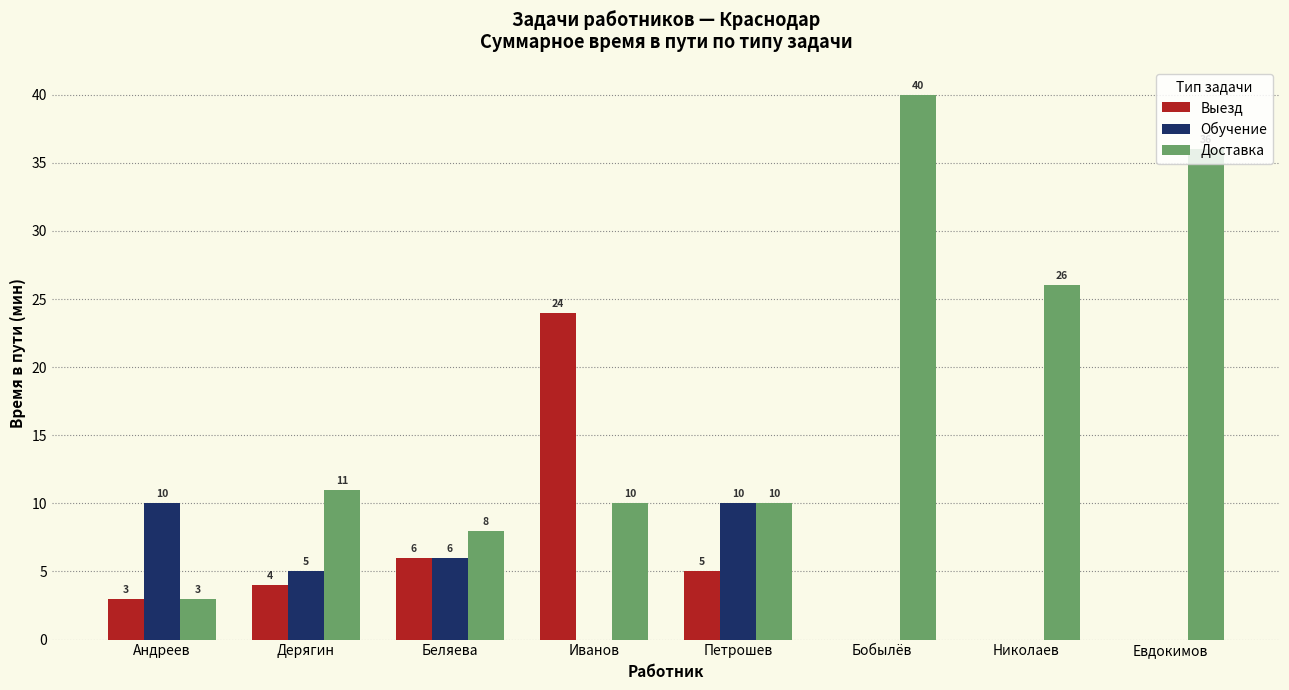

At which label is Выезд closest to 12?

Беляева